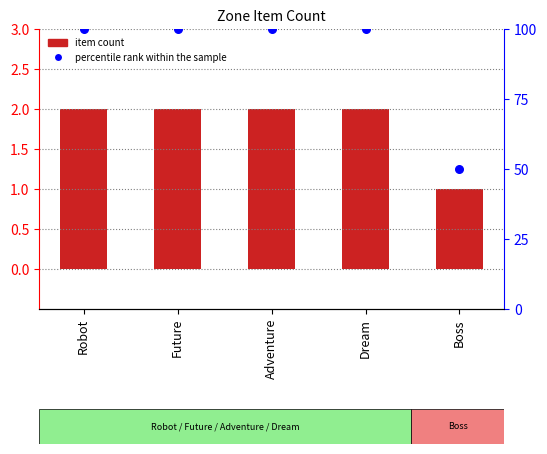

At how many categories does at least one series exceed 97?

4